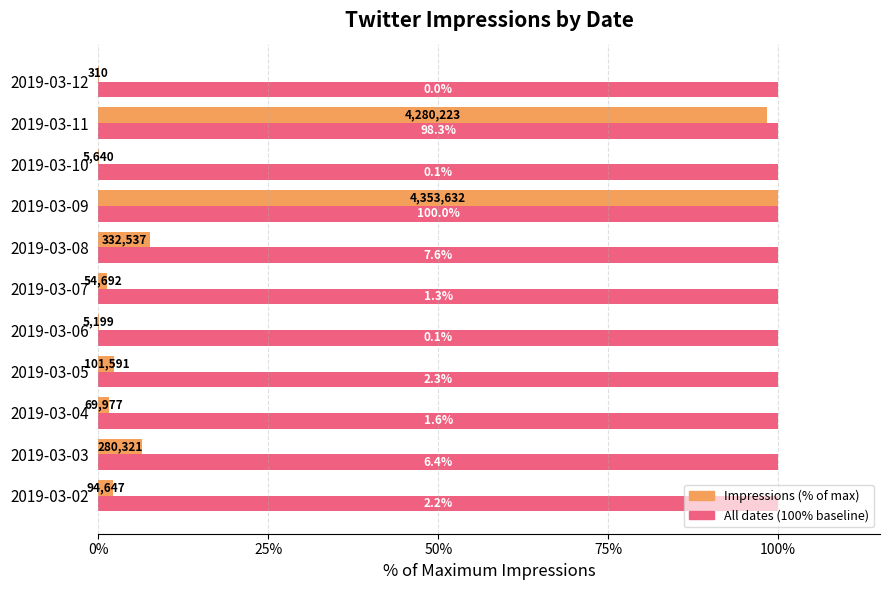

How many categories are shown in the chart?

11